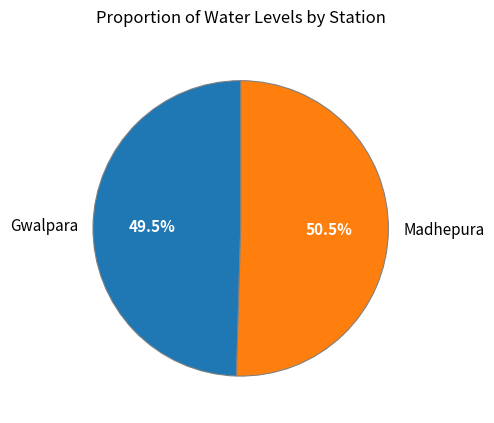

Does Gwalpara account for over 50% of the chart?

No